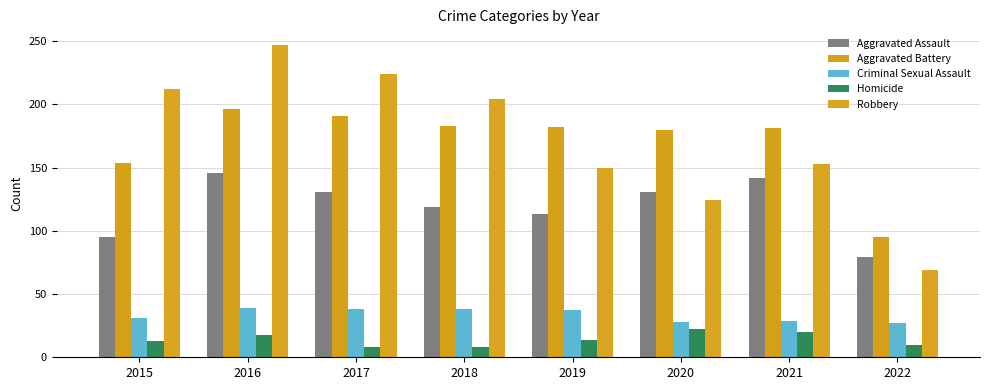

What is the sum of the Aggravated Battery values at 2021 and 2020?

361